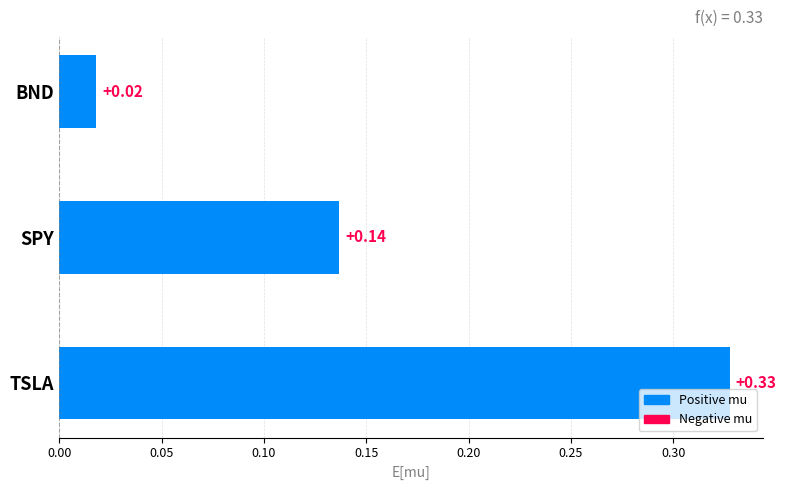

What is the average value?

0.2